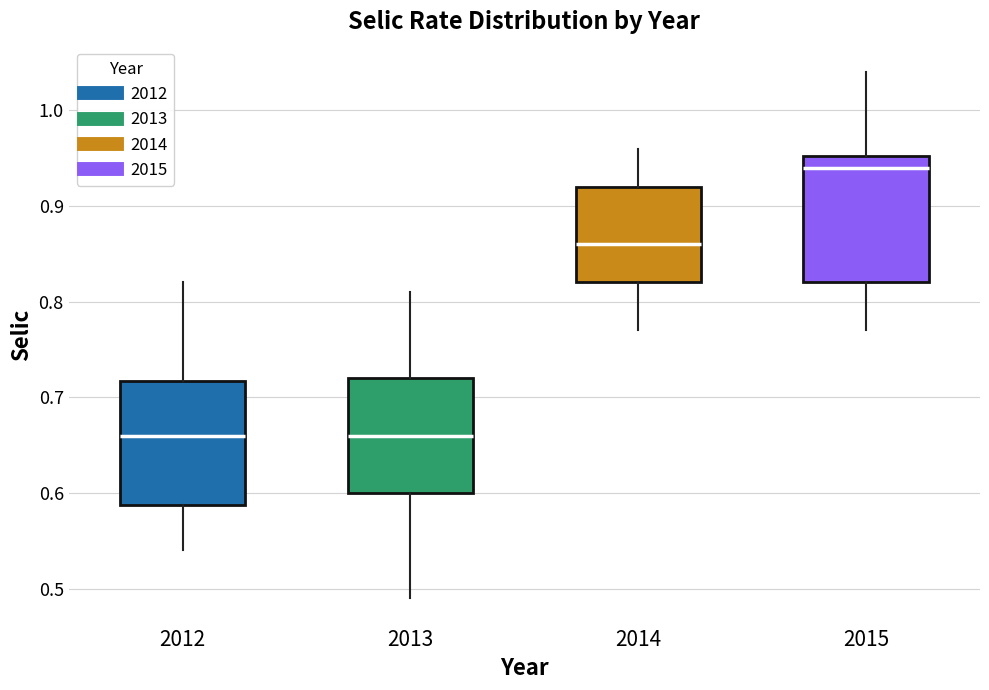

Reading left to right, transcribe this box plot: for each box, give where its median line is, the range the box spans, and where its two whiskers end, as read against the y-axis. The values are not printed on the chart, so give them approximately, as read against the axis.

2012: median 0.66, box 0.59 to 0.72, whiskers 0.54 to 0.82
2013: median 0.66, box 0.60 to 0.72, whiskers 0.49 to 0.81
2014: median 0.86, box 0.82 to 0.92, whiskers 0.77 to 0.96
2015: median 0.94, box 0.82 to 0.95, whiskers 0.77 to 1.04